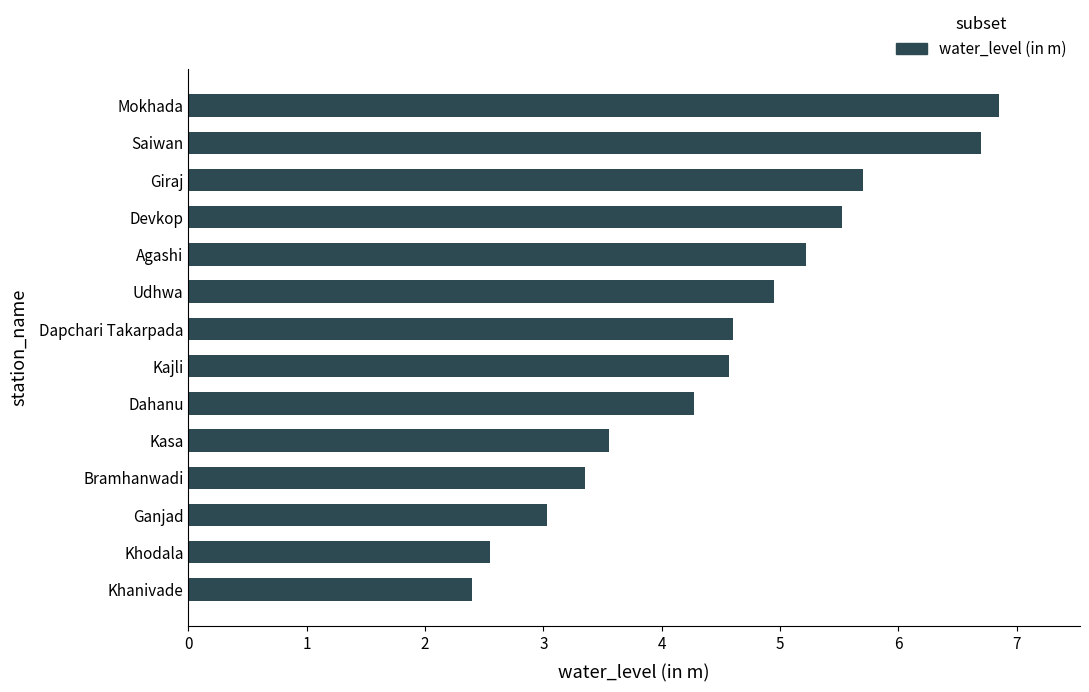

What is the smallest value displayed?

2.4